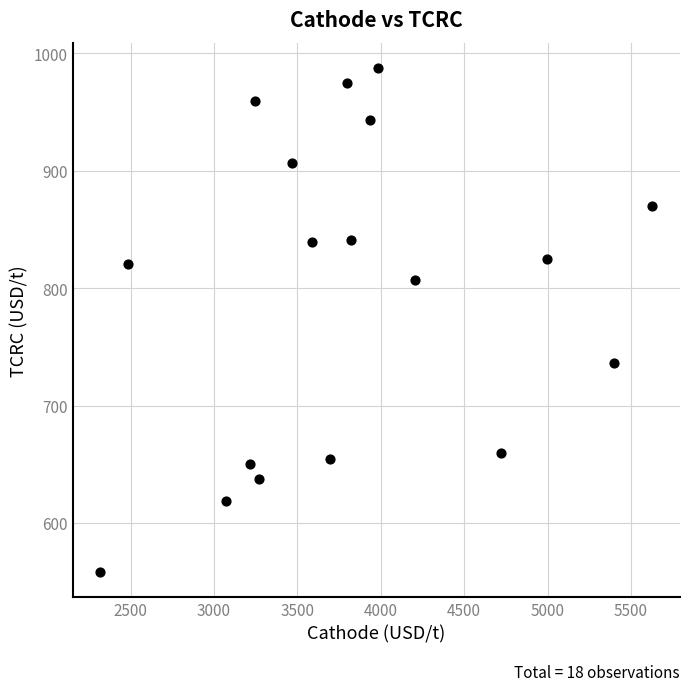

What is the range of X values (max minus min)?

3309.9